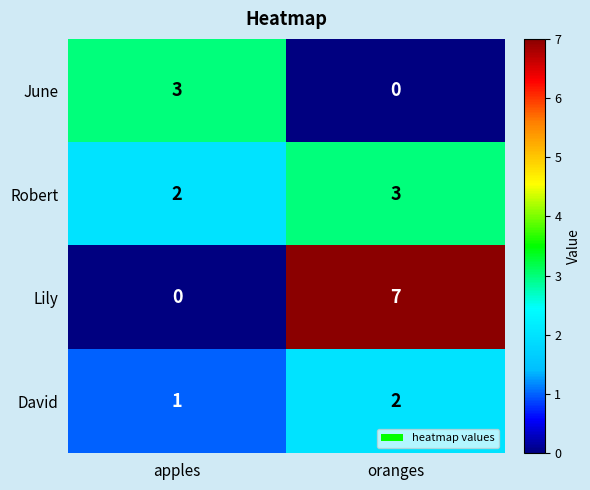

What is the spread (max minus min) of values at oranges?

7